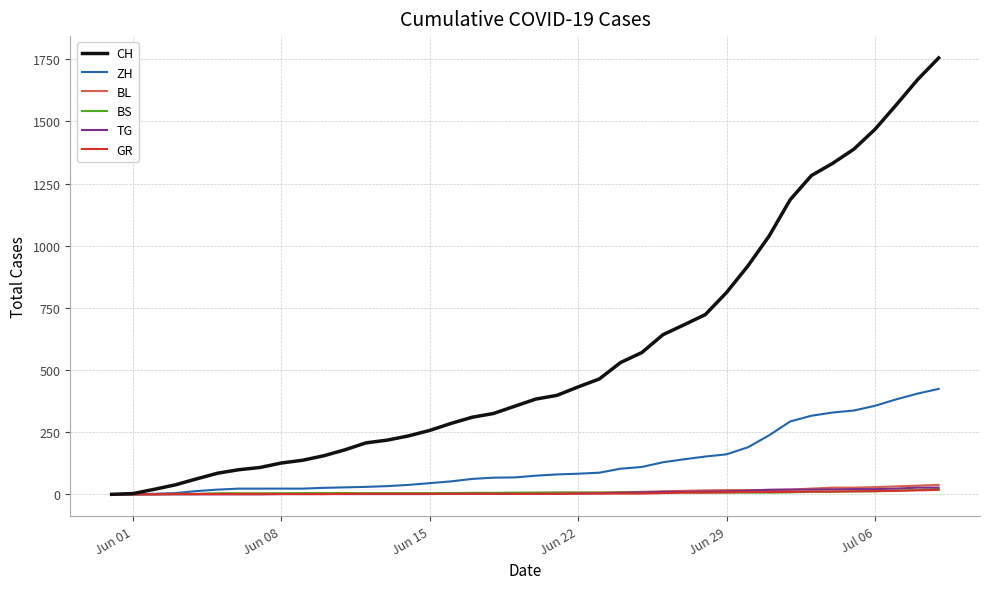

Does the chart have visible grid lines?

Yes